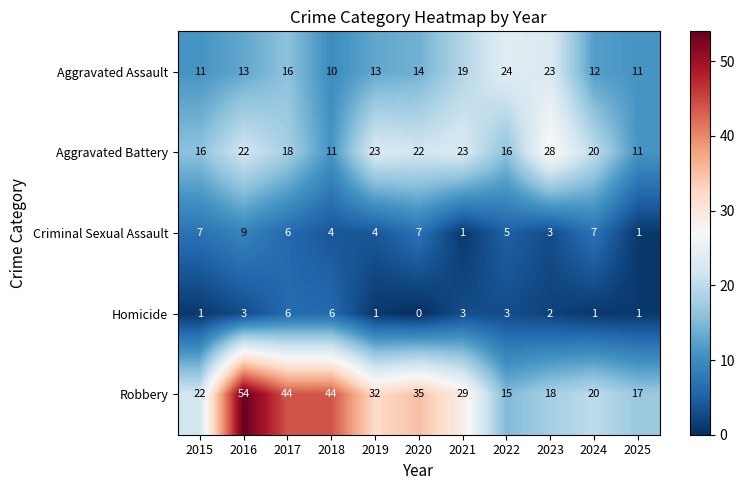

At which category is the sum across all series the highest?

2016